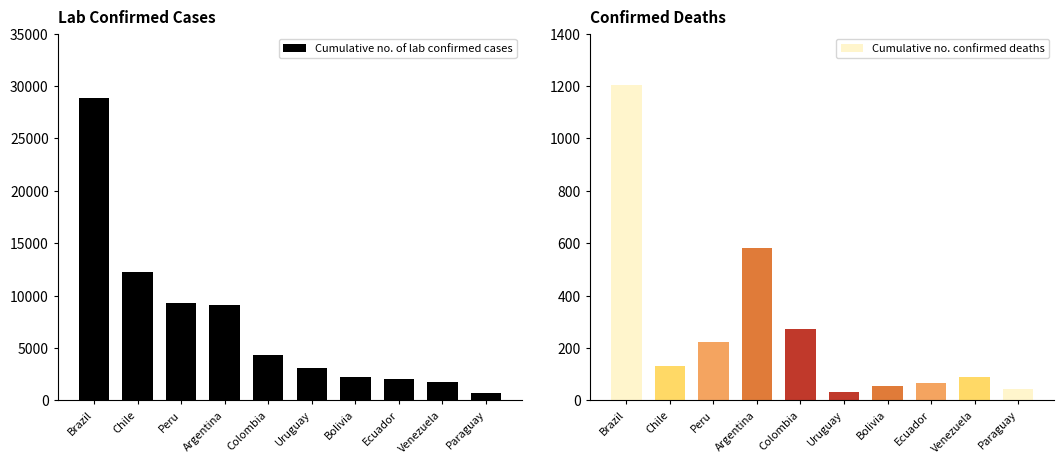

Rank the categories by value from lowest to highest.

Paraguay, Venezuela, Ecuador, Bolivia, Uruguay, Colombia, Argentina, Peru, Chile, Brazil